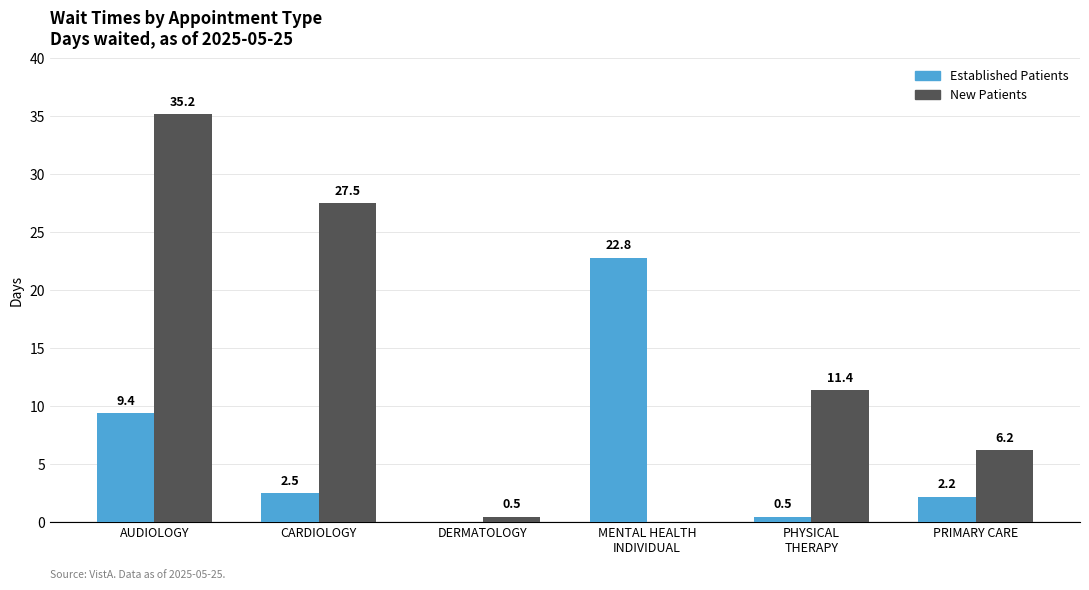

What is the maximum value shown in the chart?

35.2